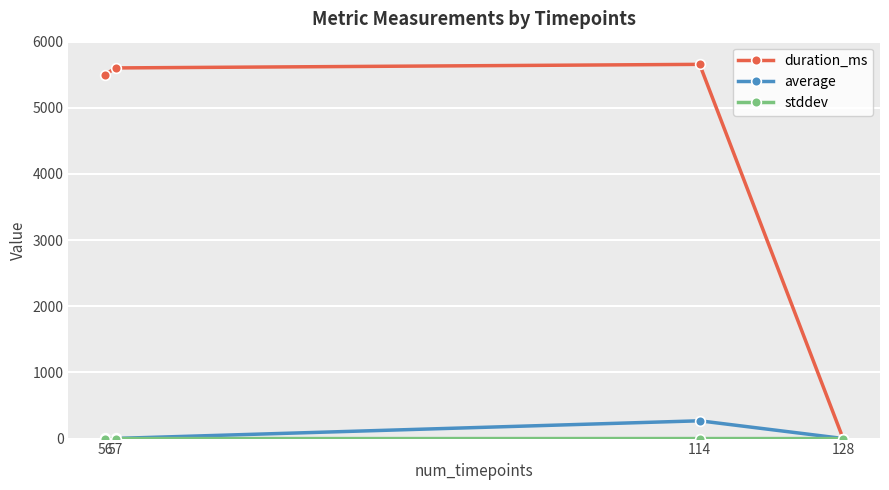

Which series has the largest total across all categories?

duration_ms